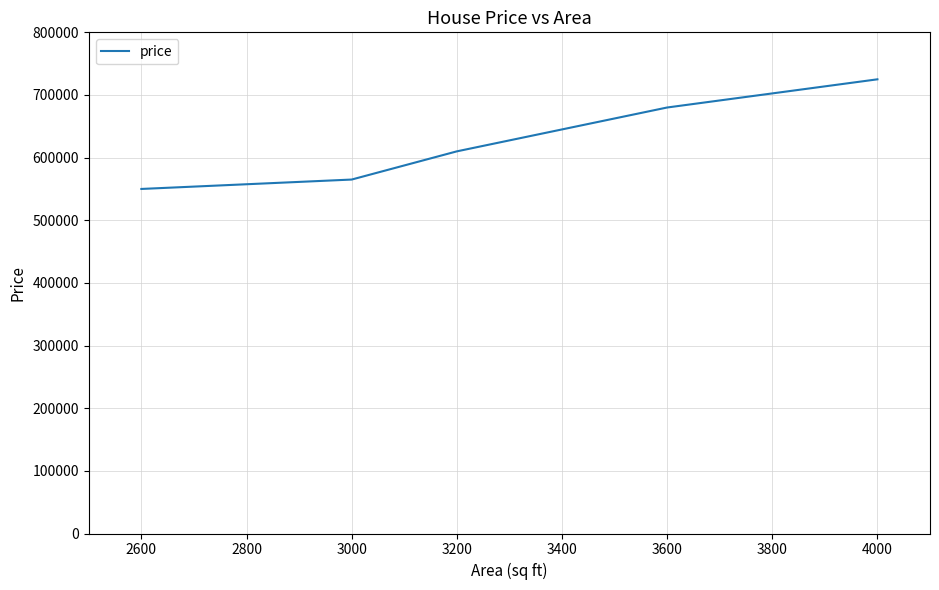

Where is the data nearest to the value 637500?

3200